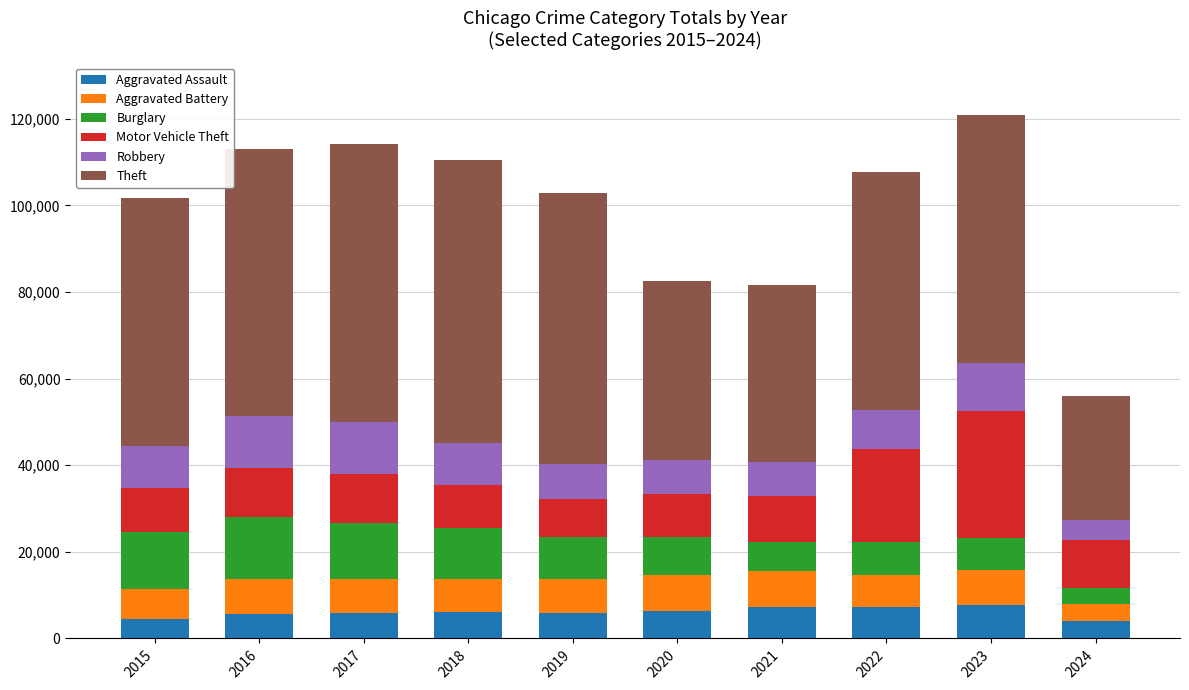

What is the average value of the Aggravated Assault series?

6027